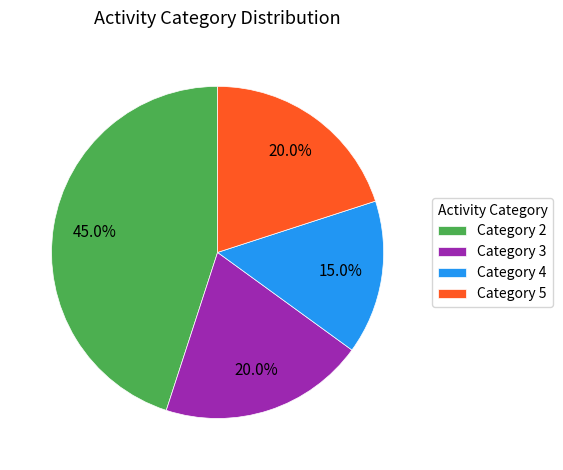

Is there any slice that represents more than half of the pie?

No